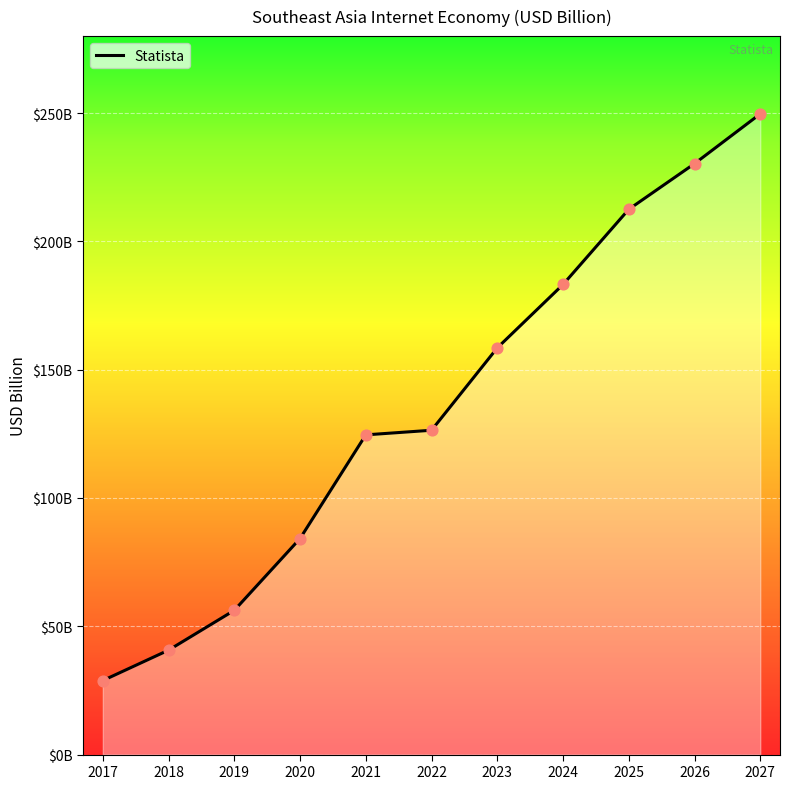

Does the chart have visible grid lines?

Yes